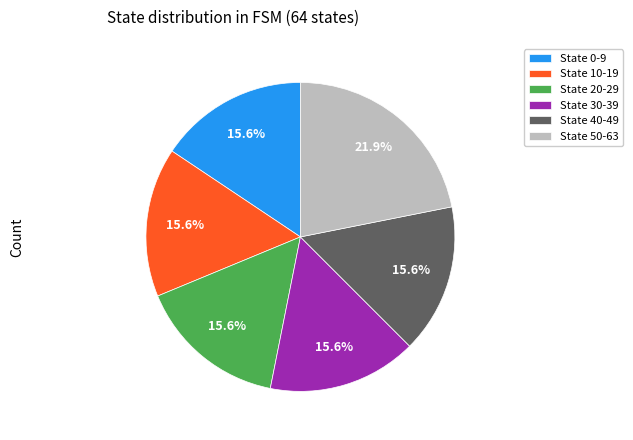

What is the ratio of the value at State 30-39 to the value at State 50-63?

0.7